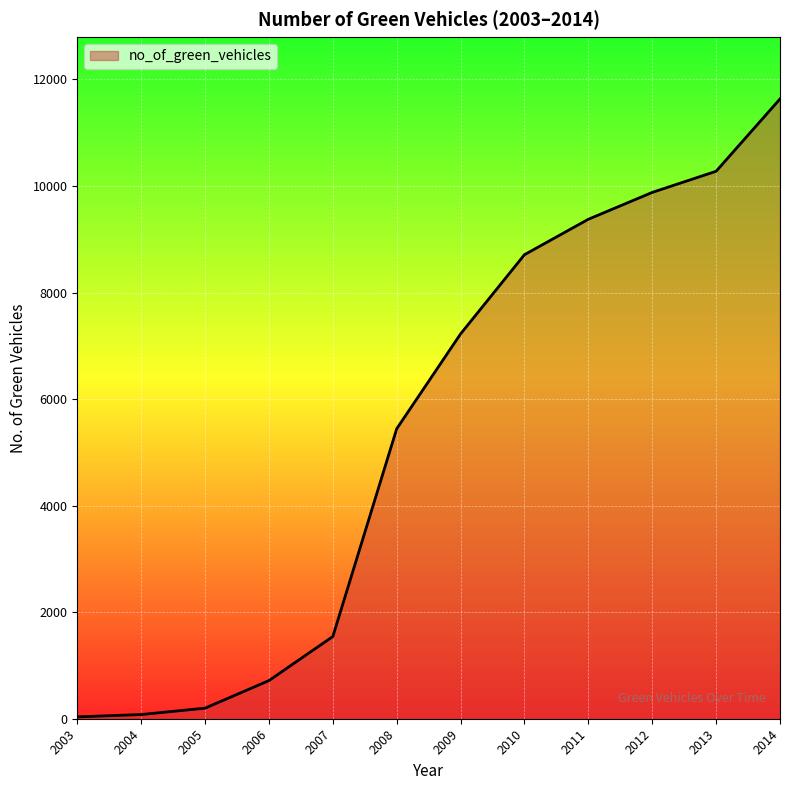

What is the difference between the second highest and minimum values?

10242